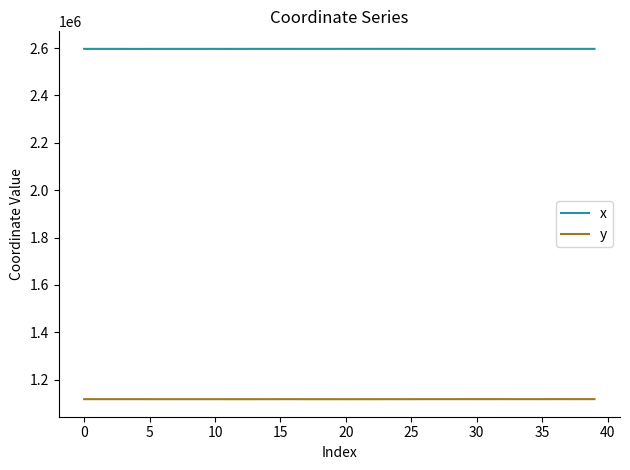

Which series has the largest total across all categories?

x